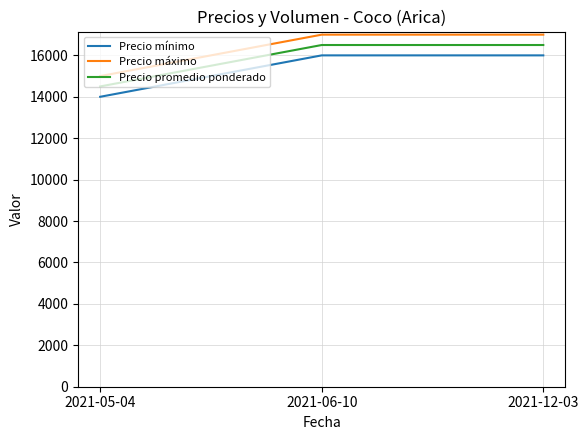

What is the smallest value displayed?

14000